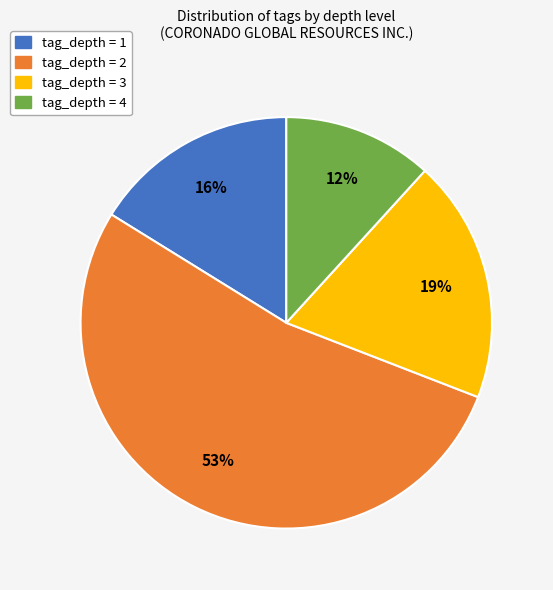

Is it true that tag_depth = 4 is 12% of the pie?

True